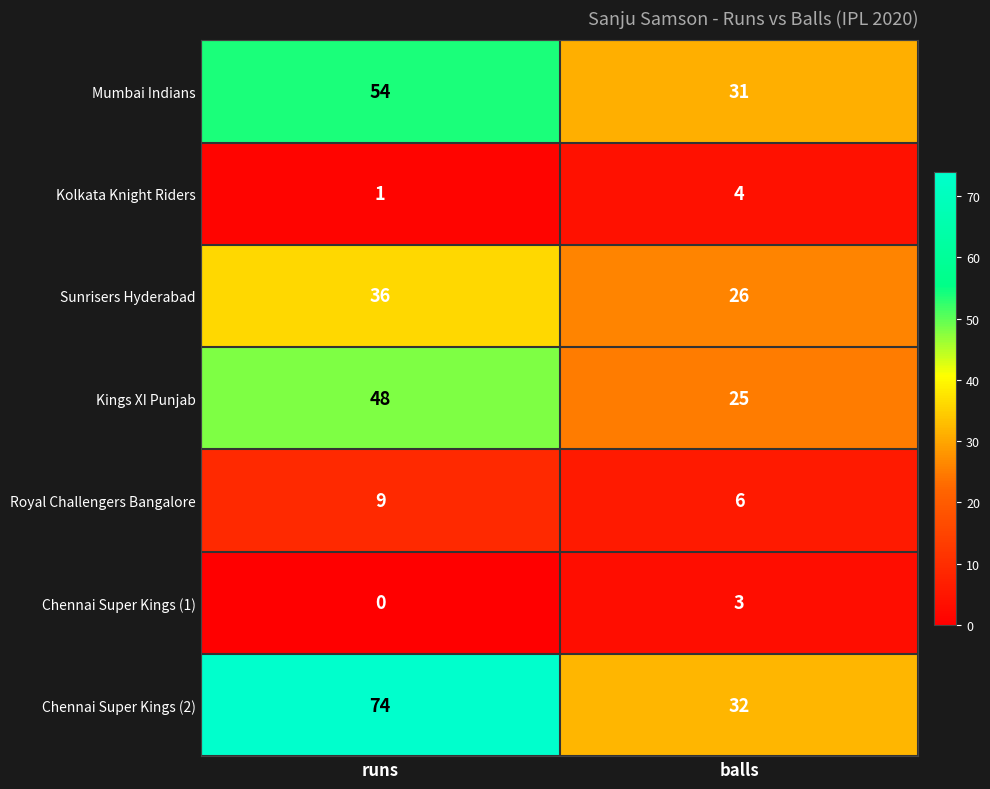

The Kolkata Knight Riders series shows 2 at balls. True or false?

False